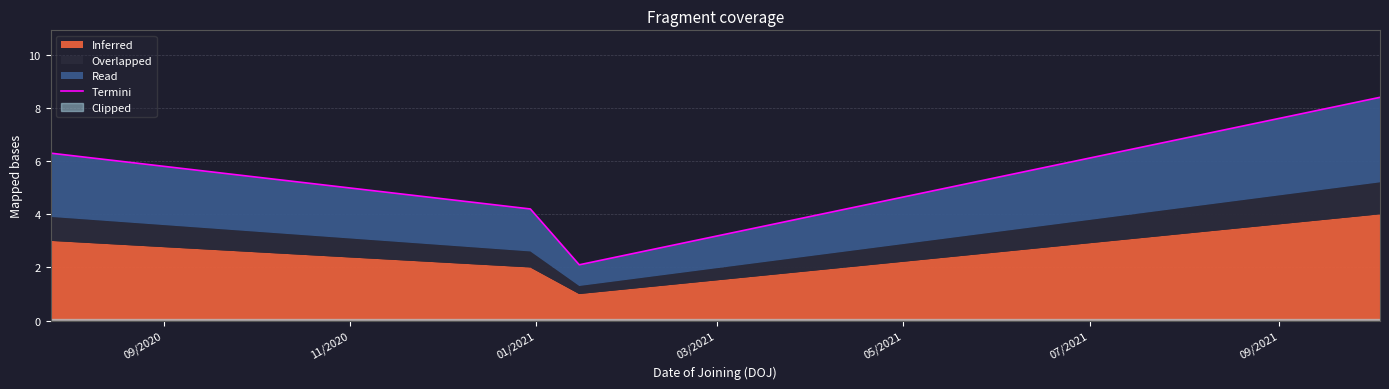

What is the label of the 2nd point from the right?

01/2021